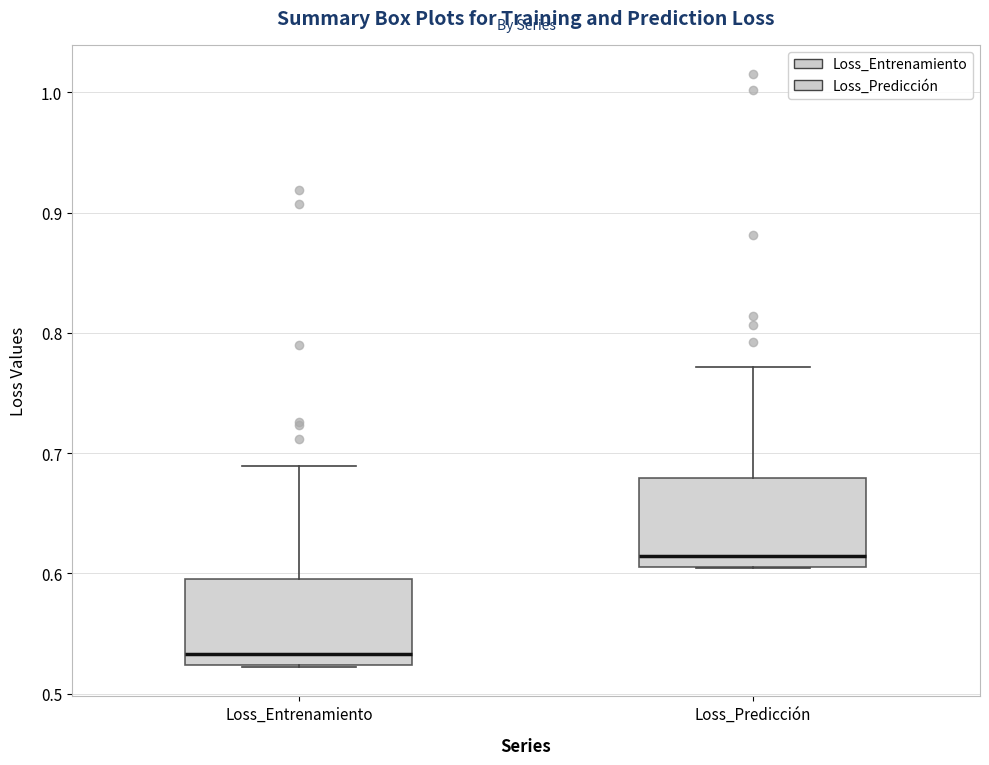

Reading left to right, transcribe this box plot: for each box, give where its median line is, the range the box spans, and where its two whiskers end, as read against the y-axis. The values are not printed on the chart, so give them approximately, as read against the axis.

Loss_Entrenamiento: median 0.53, box 0.52 to 0.60, whiskers 0.52 to 0.69
Loss_Predicción: median 0.61 (just above the box's lower edge), box 0.61 to 0.68, whiskers 0.60 to 0.77